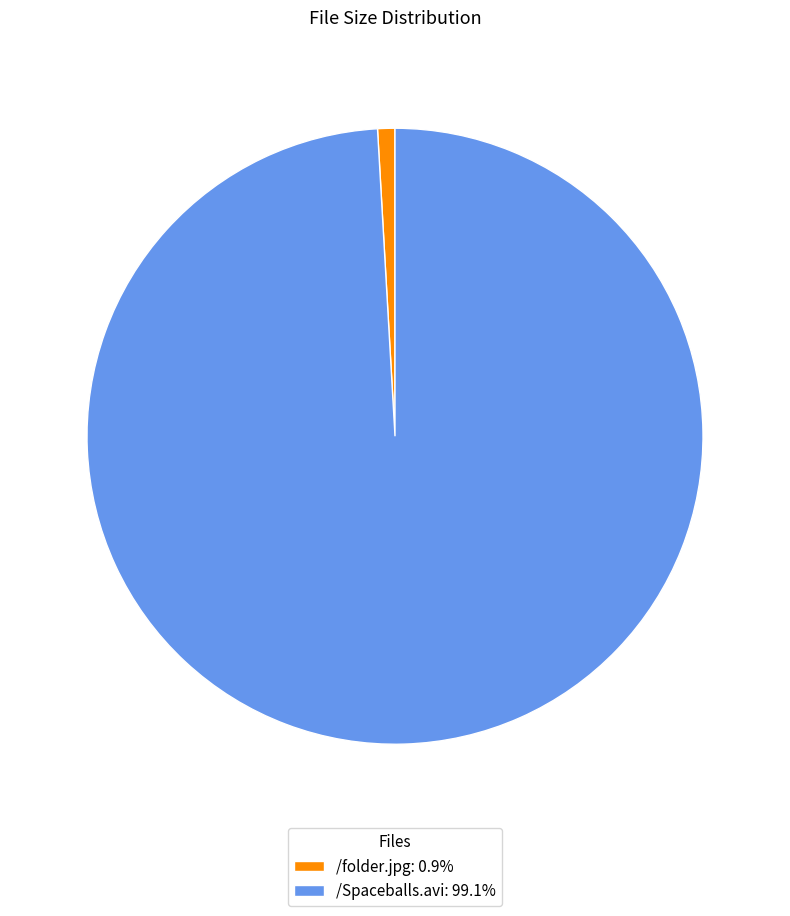

What is the largest slice in the pie chart?

/Spaceballs.avi